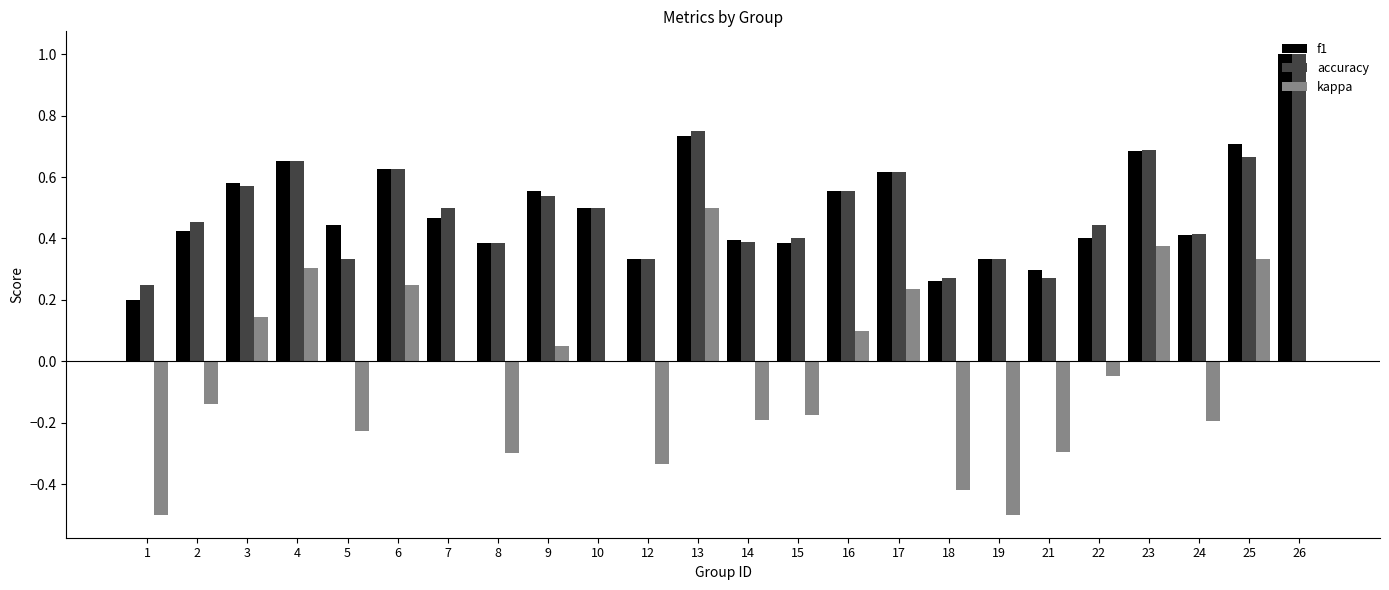

What are all the series names shown in the legend?

f1, accuracy, kappa